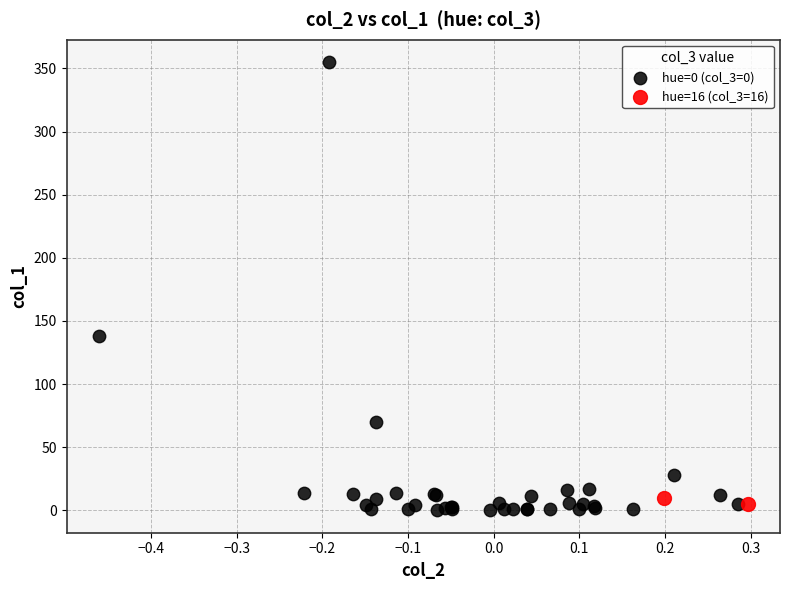

What are all the series names shown in the legend?

hue=0 (col_3=0), hue=16 (col_3=16)